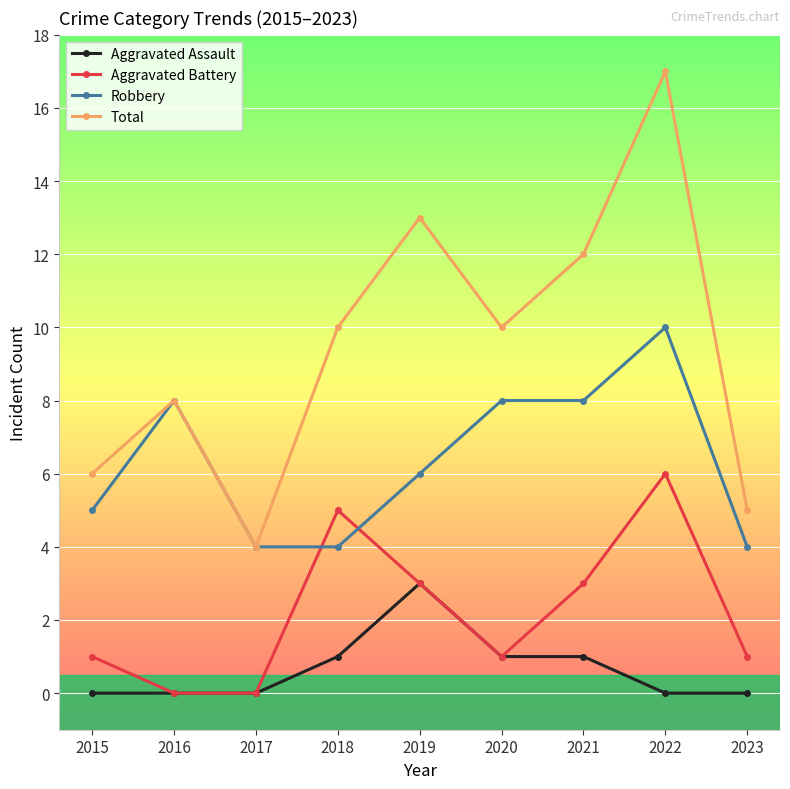

Where is the first local maximum for Robbery?

2016